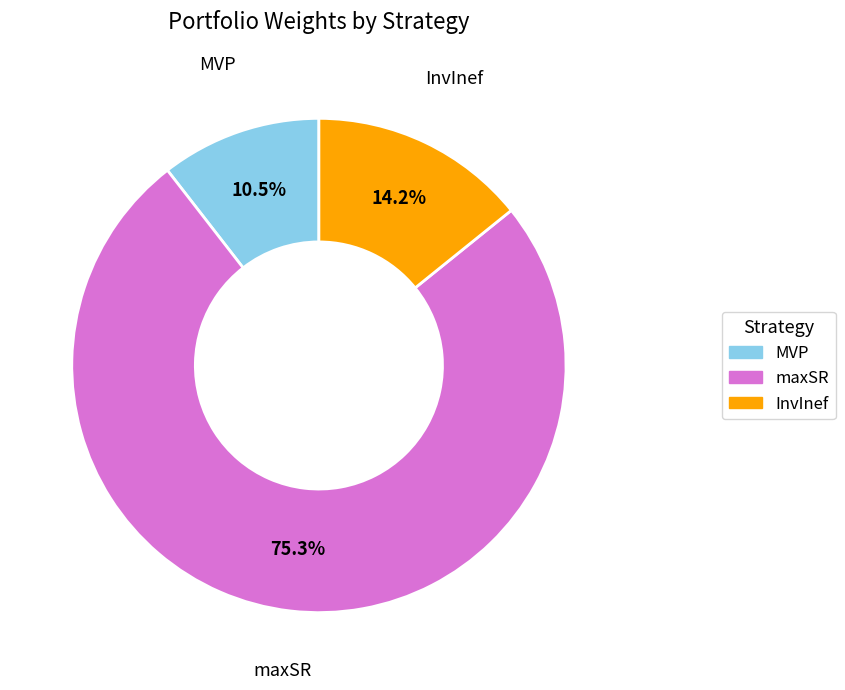

Rank the categories by value from highest to lowest.

maxSR, InvInef, MVP